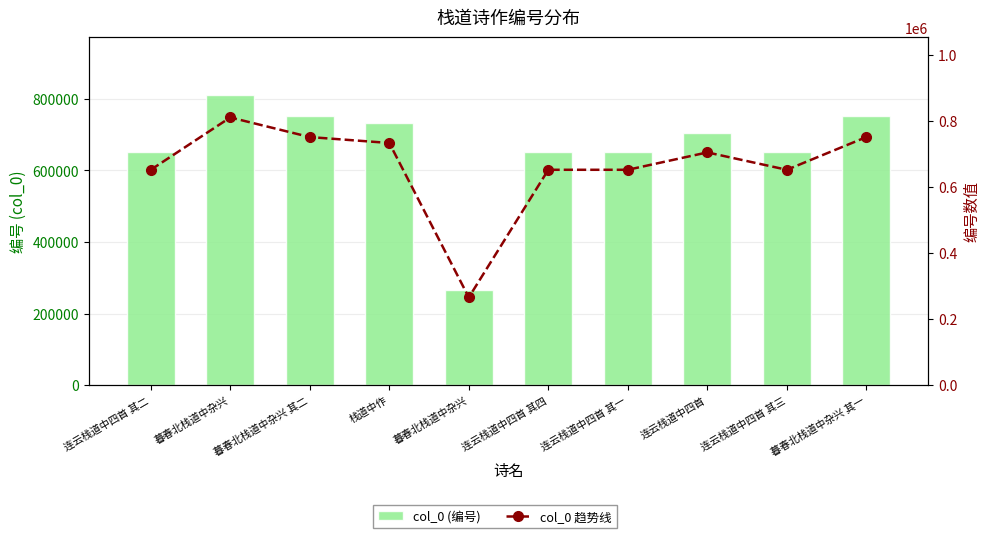

What are all the series names shown in the legend?

col_0 (编号), col_0 趋势线